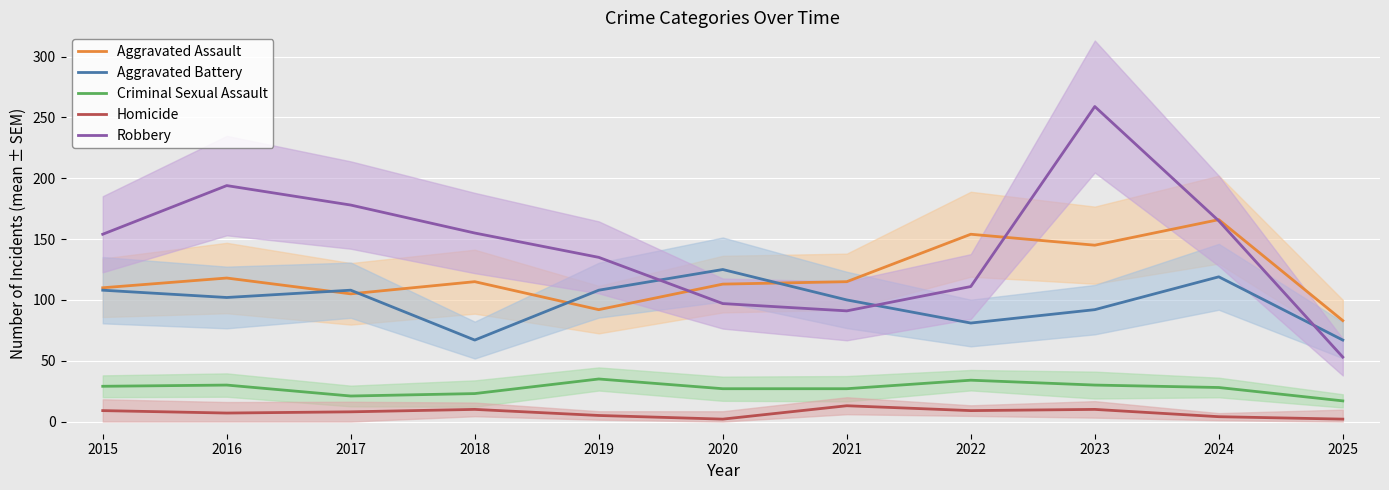

What is the average value of the Robbery series?

145